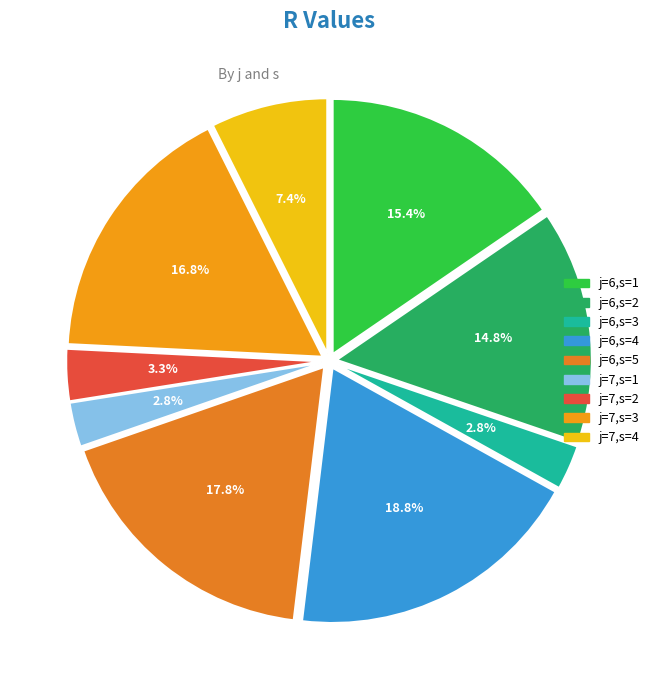

Between j=6,s=5 and j=6,s=1, which is larger?

j=6,s=5